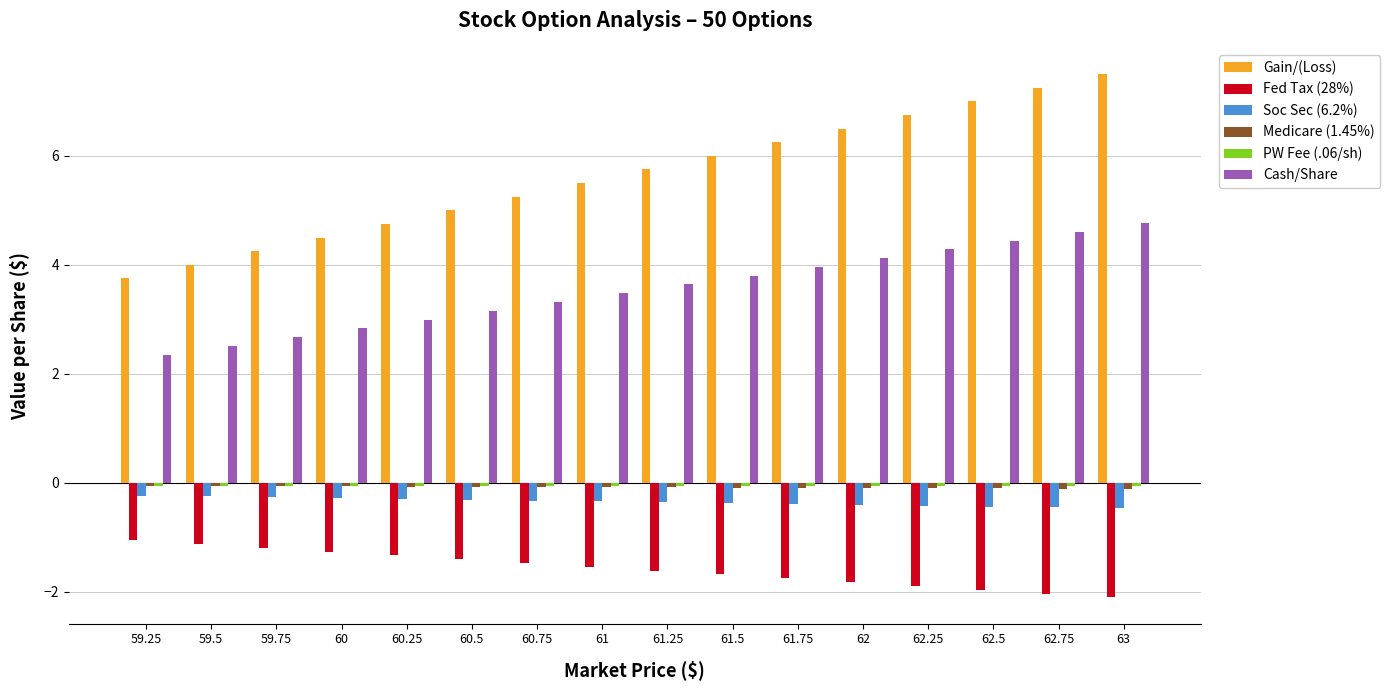

Which series has the largest total across all categories?

Gain/(Loss)